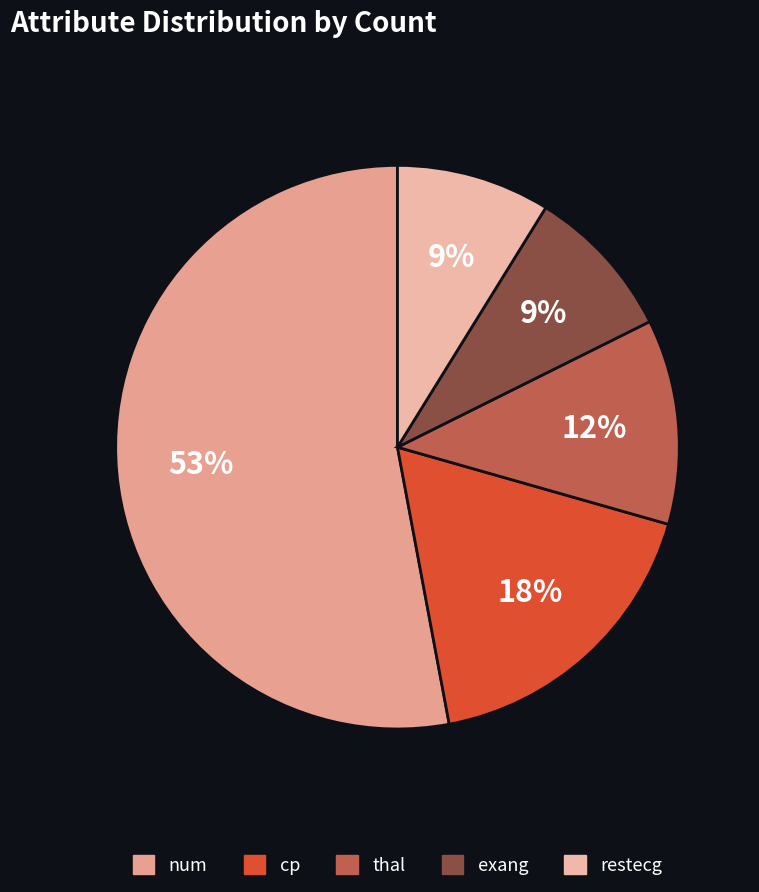

What is the change in value from cp to thal?

-2